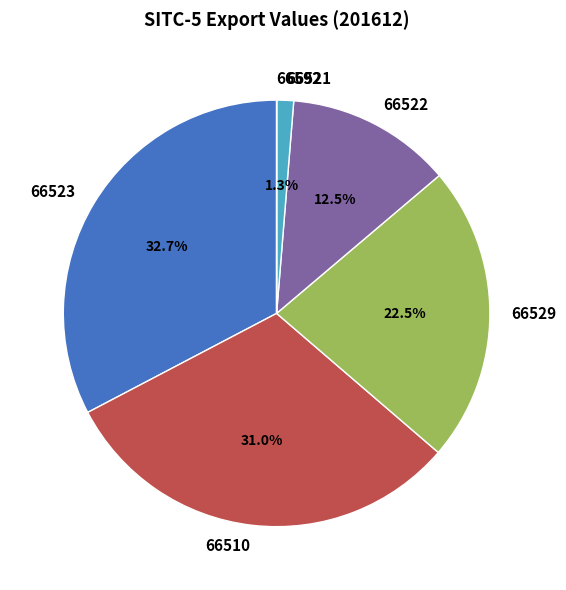

Is there any slice that represents more than half of the pie?

No